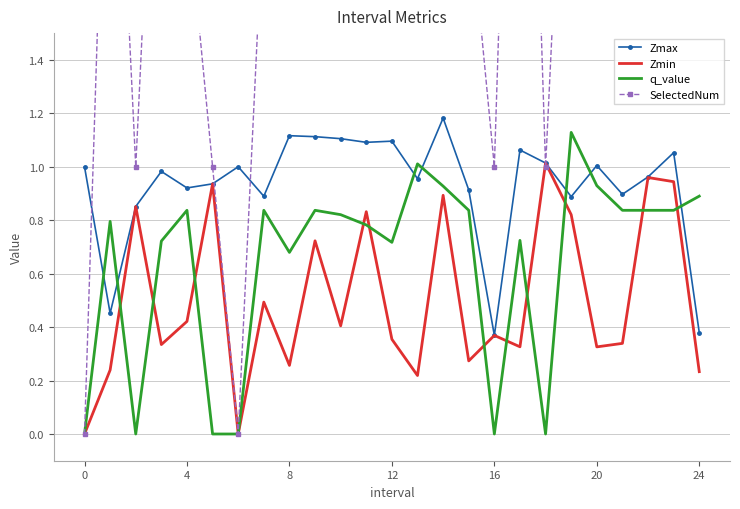

True or false: Zmin and Zmax intersect in this chart.

False